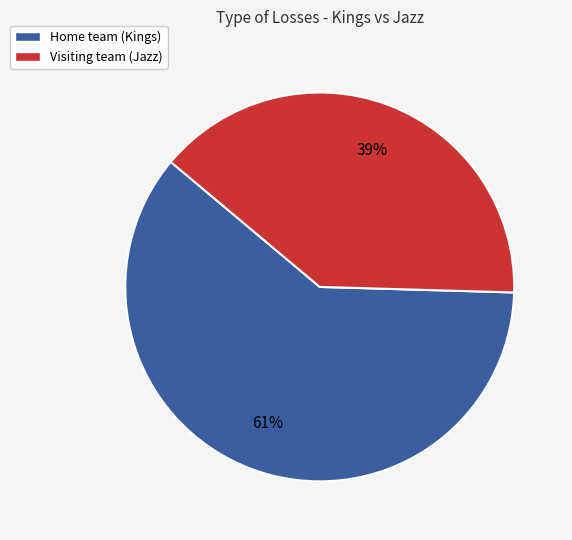

True or false: Home team (Kings) accounts for 67% of the total.

False